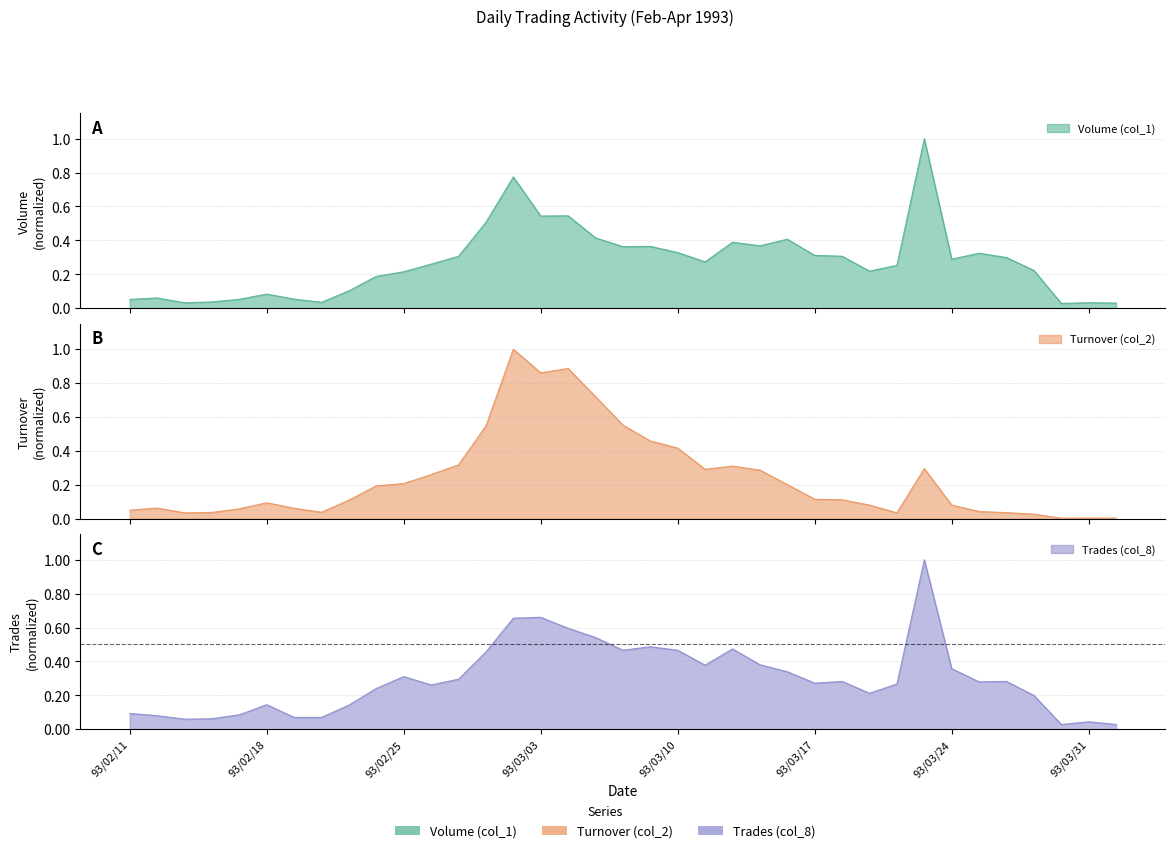

List the series in order of their peak value, highest first.

Volume (col_1), Turnover (col_2), Trades (col_8)